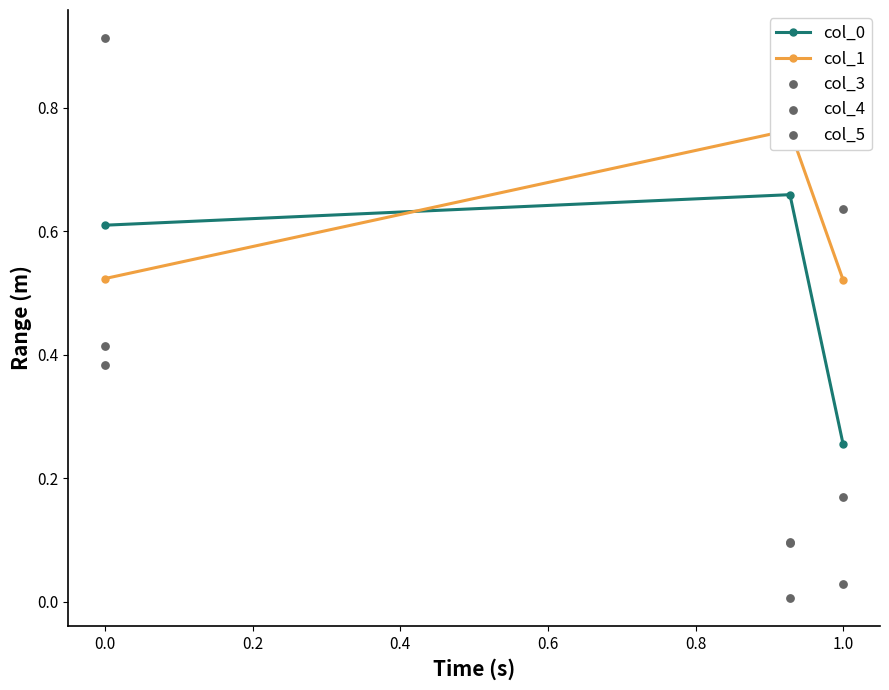

At how many categories does at least one series exceed 0?

3